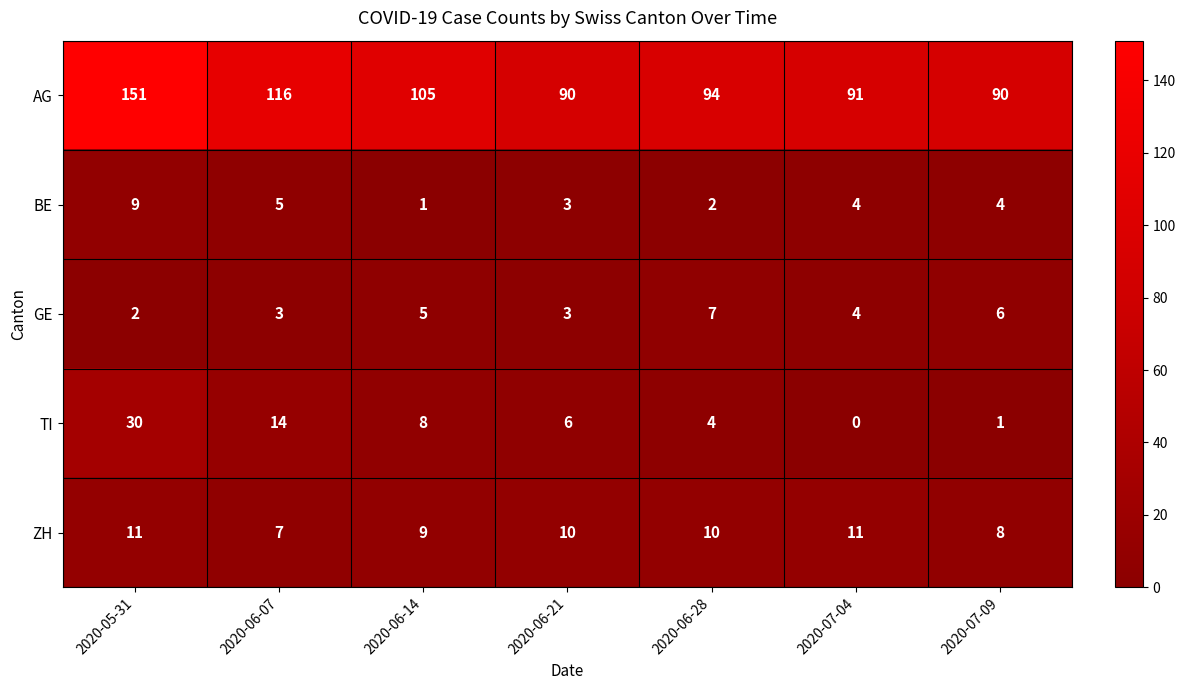

What is the spread (max minus min) of values at 2020-06-14?

104